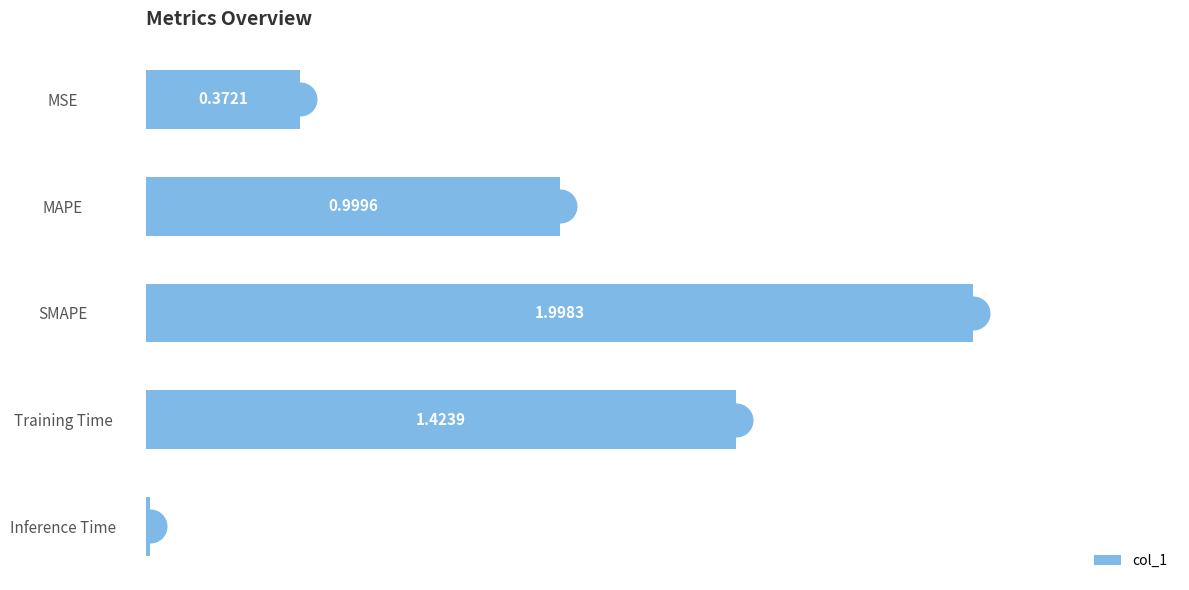

Where is col_1 nearest to the value 1?

MAPE